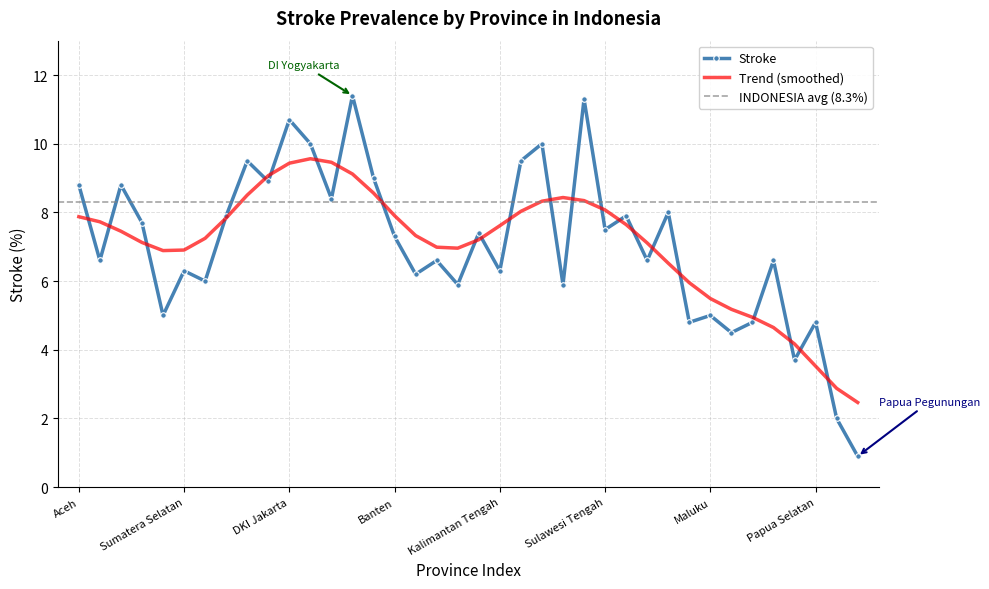

Which has a higher value, Bangka Belitung or Sulawesi Barat?

Bangka Belitung